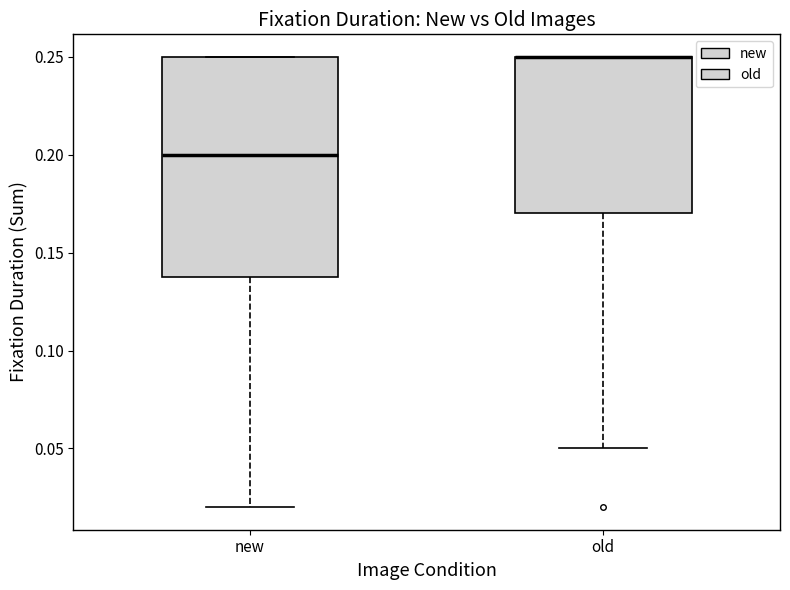

Which box is the tallest, from its lower edge to its upper edge?

new